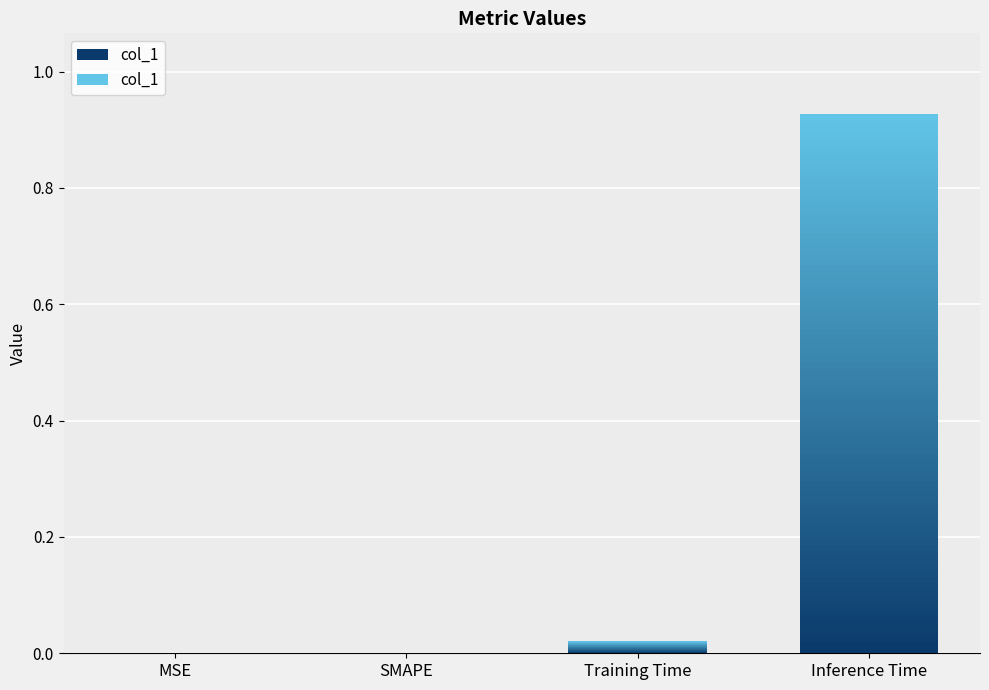

What is the change in value from SMAPE to Inference Time?

+0.9